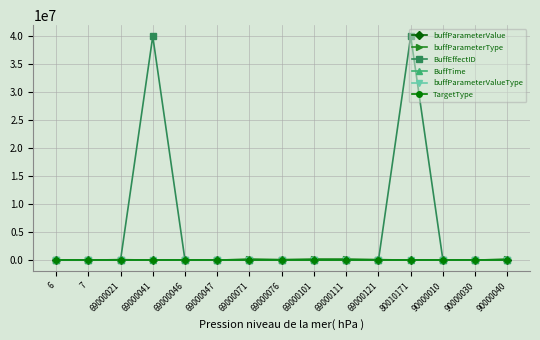

Is it true that buffParameterValueType equals 0.0 at 69000021?

True